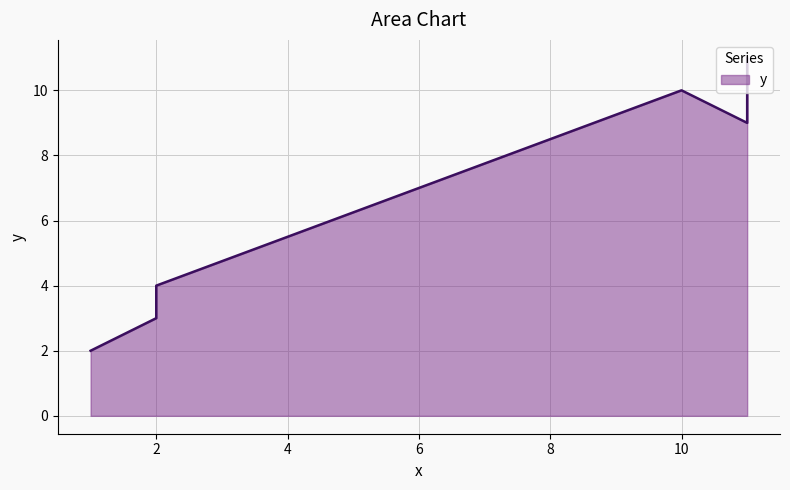

What is the sum of the values at 10 and 2?

13